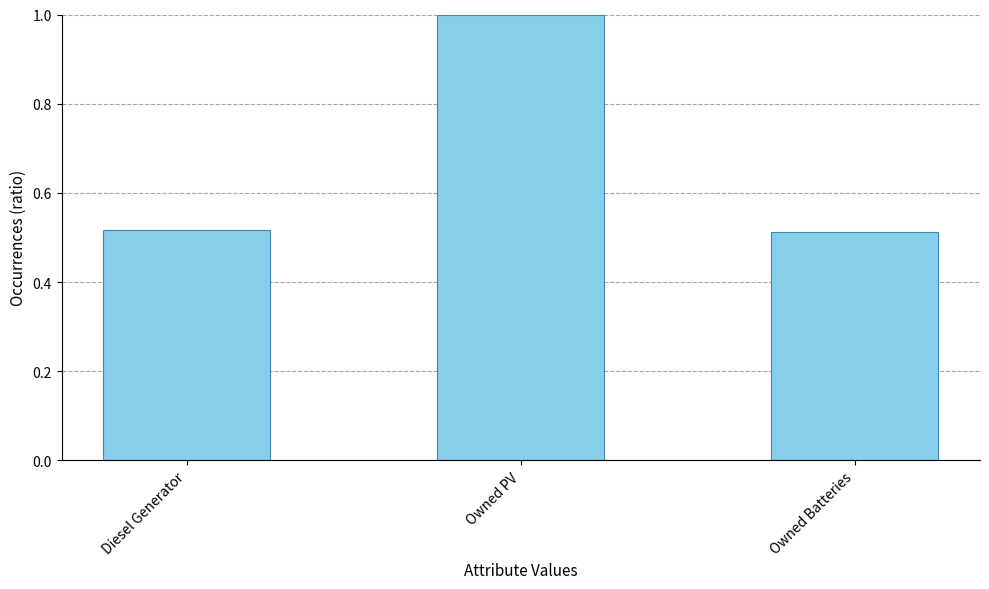

At which category does the chart reach its peak across all series?

Owned PV